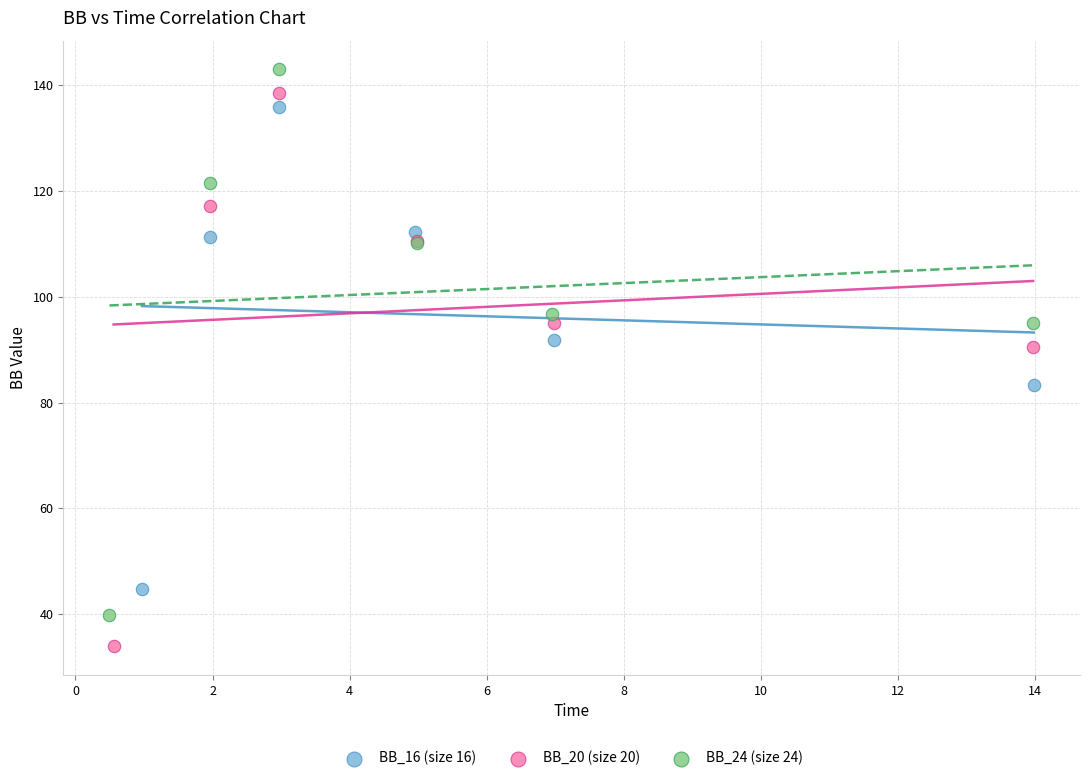

Which series has the largest Y range (max minus min)?

BB_20 (size 20)